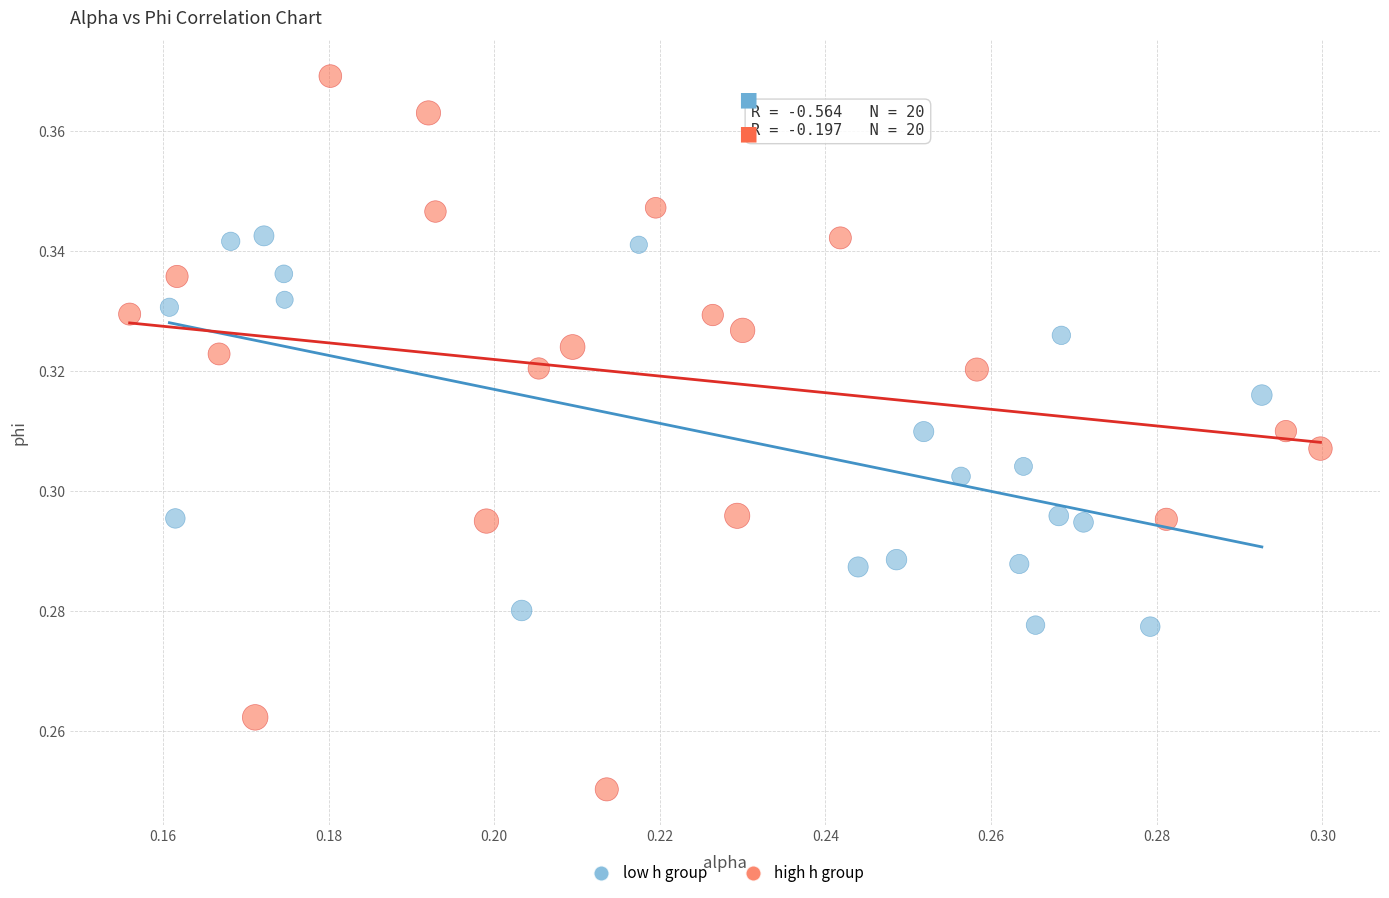

Which series reaches the minimum Y coordinate?

high h group